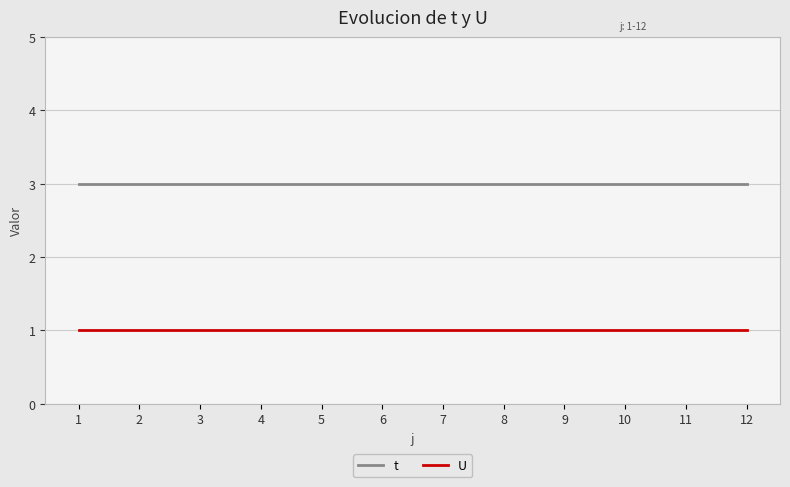

Is this an area chart (filled region under the line)?

No